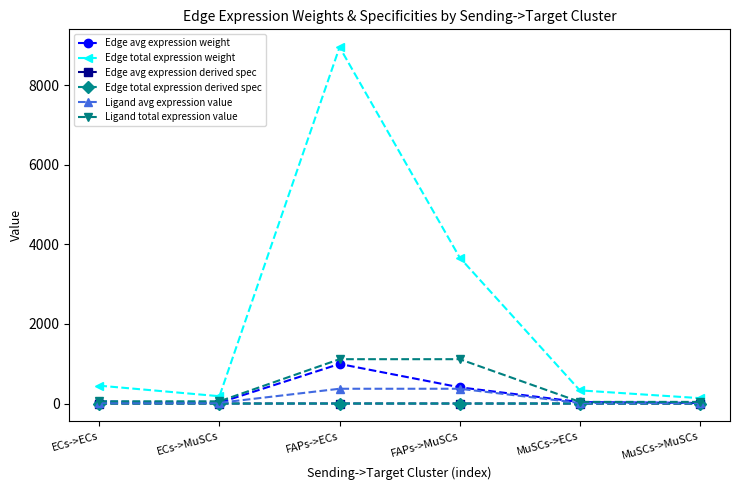

Does the chart have visible grid lines?

No